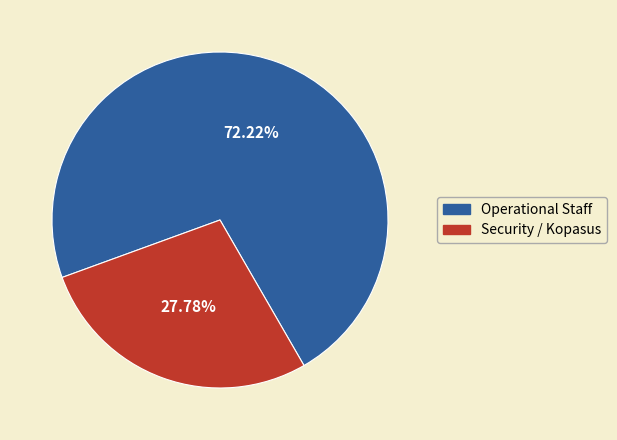

Which has a higher value, Operational Staff or Security / Kopasus?

Operational Staff